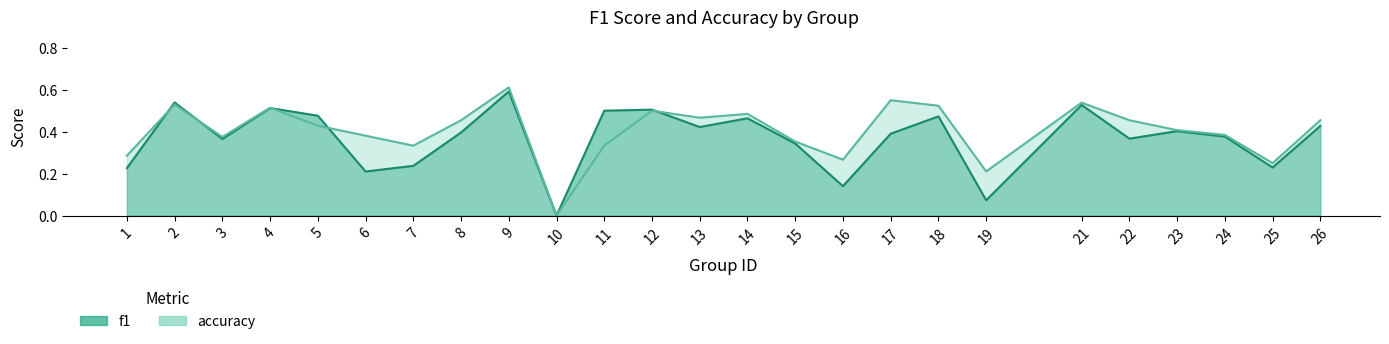

True or false: accuracy and f1 cross at least once.

True